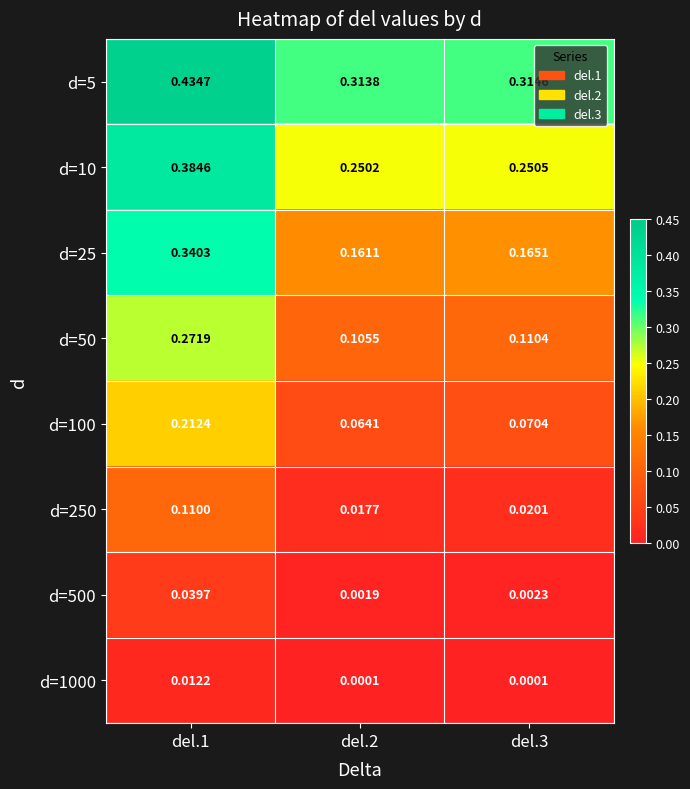

Is the value of d=5 at del.1 greater than the value of d=1000 at del.2?

Yes